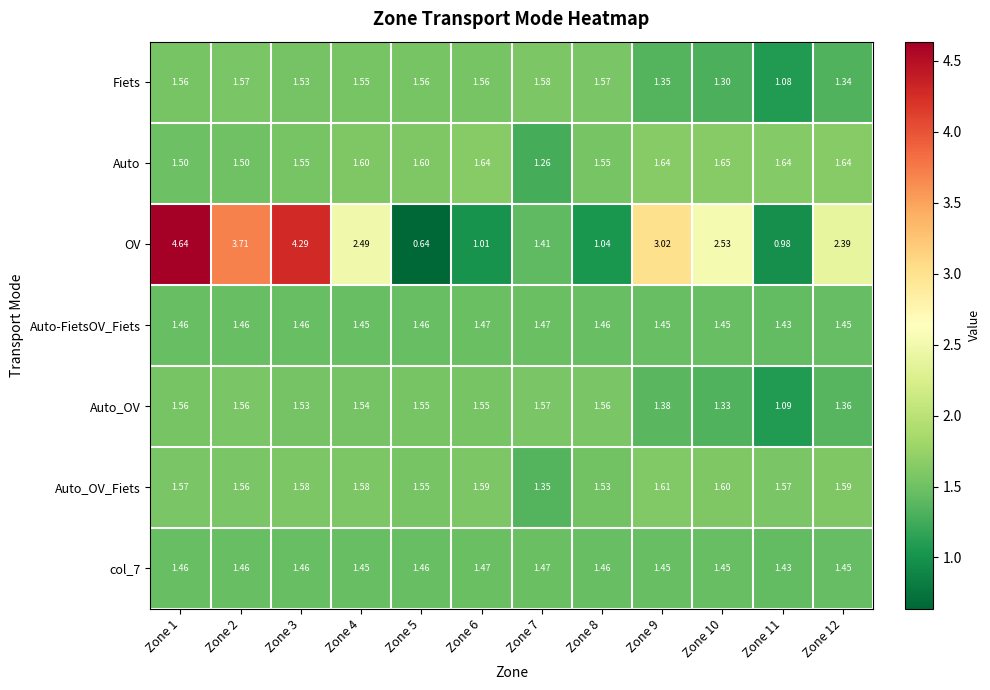

Which series has the widest spread of values?

OV